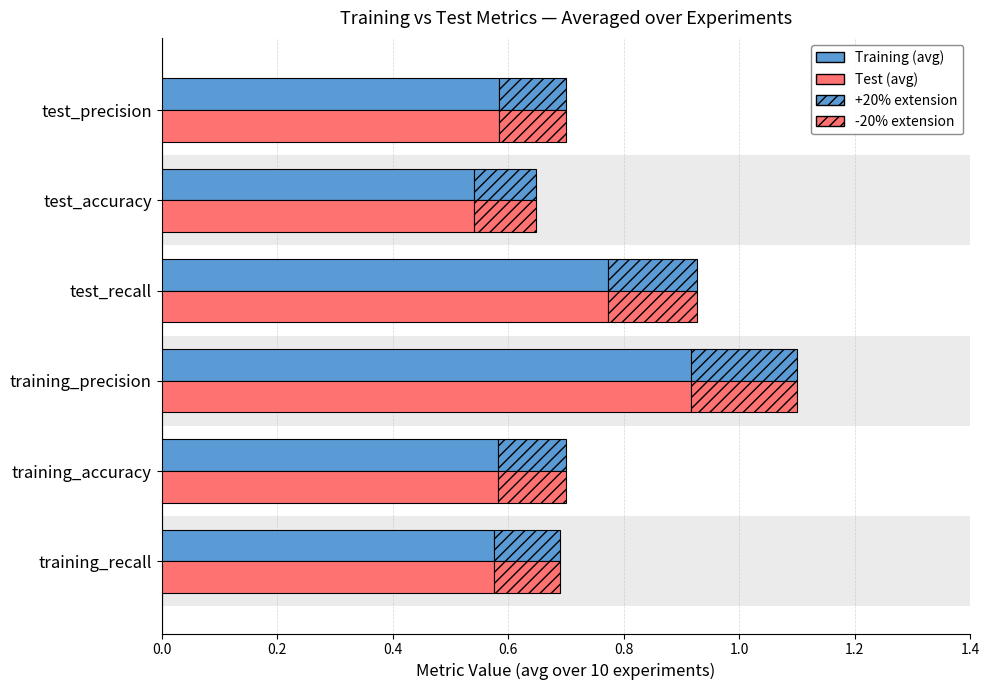

Read the Training (avg) value at training_accuracy.

0.6